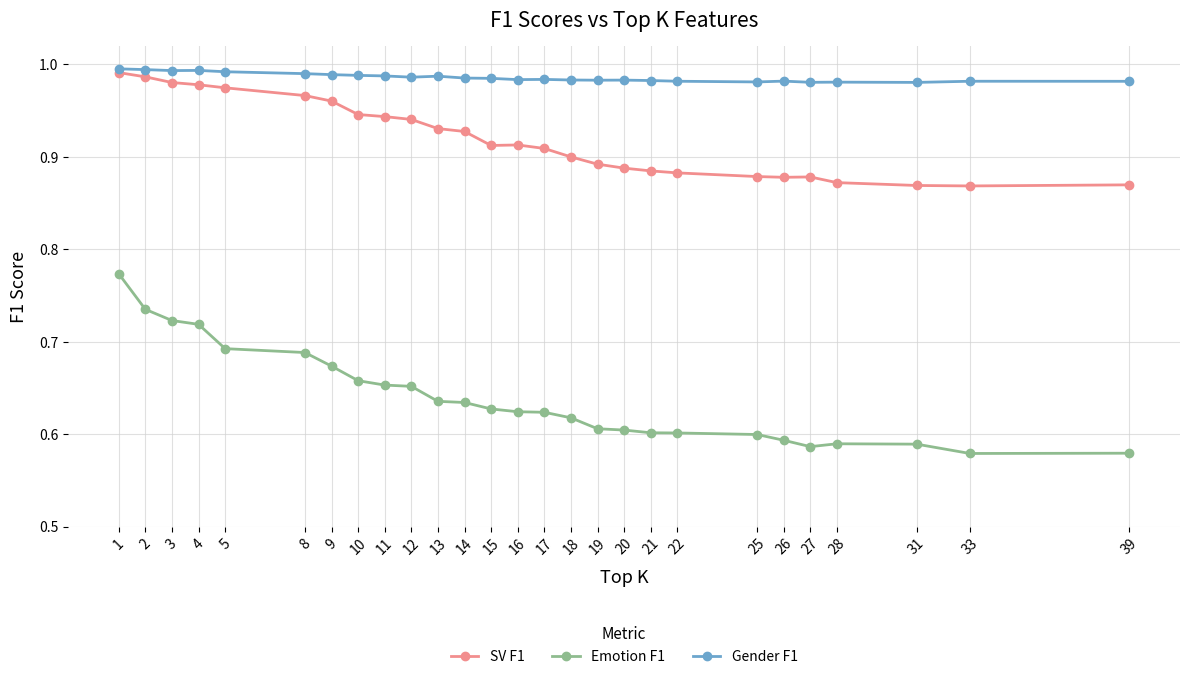

What is the sum of the SV F1 values at 39 and 17?

1.8